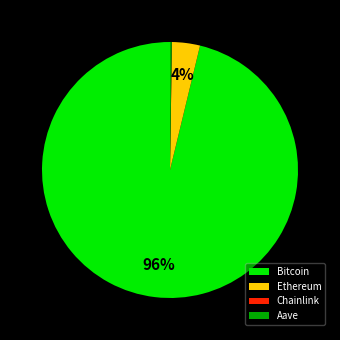

What percentage is the Bitcoin slice, to the nearest percent?

96%